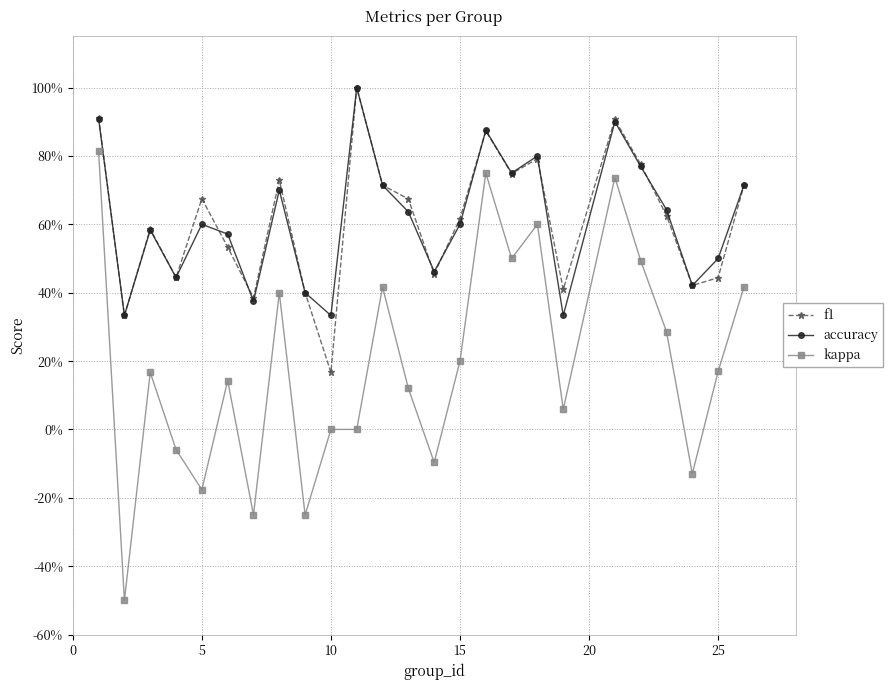

What is the sum of all f1 values?

15.3